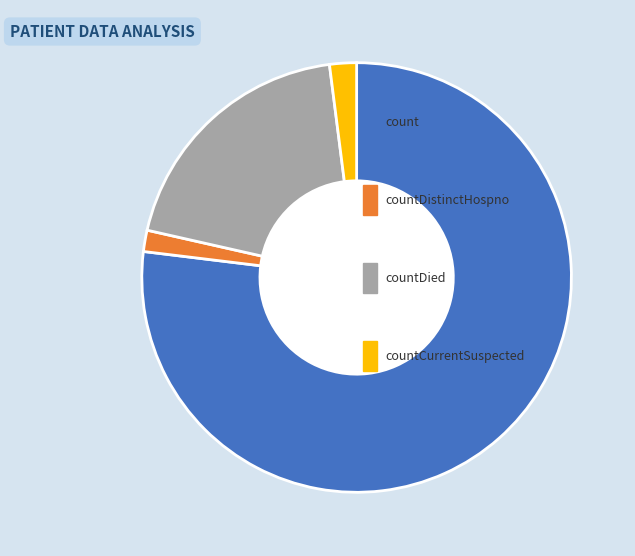

Is there any slice that represents more than half of the pie?

Yes